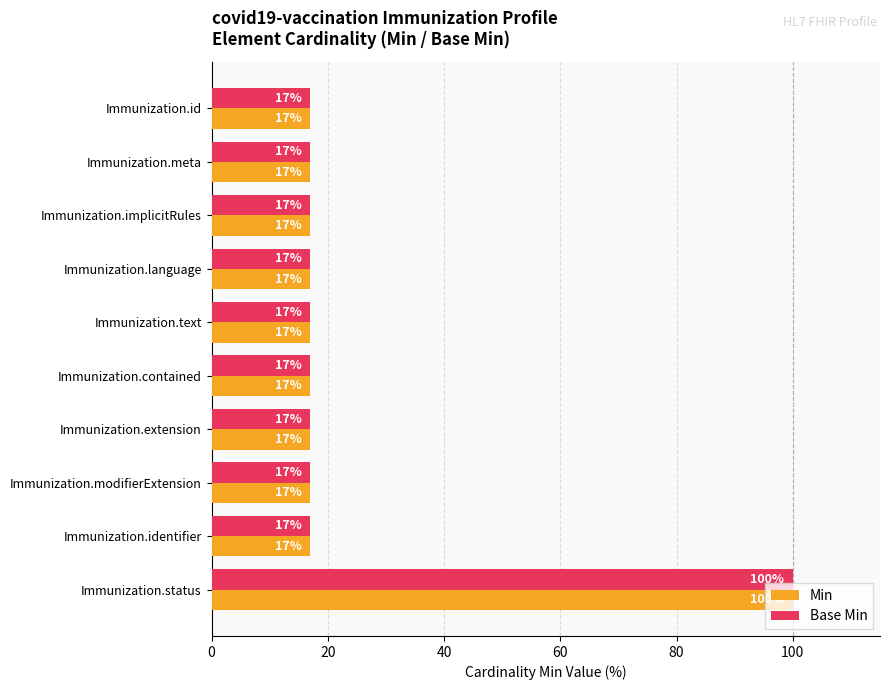

The Base Min series shows 17 at Immunization.extension. True or false?

True